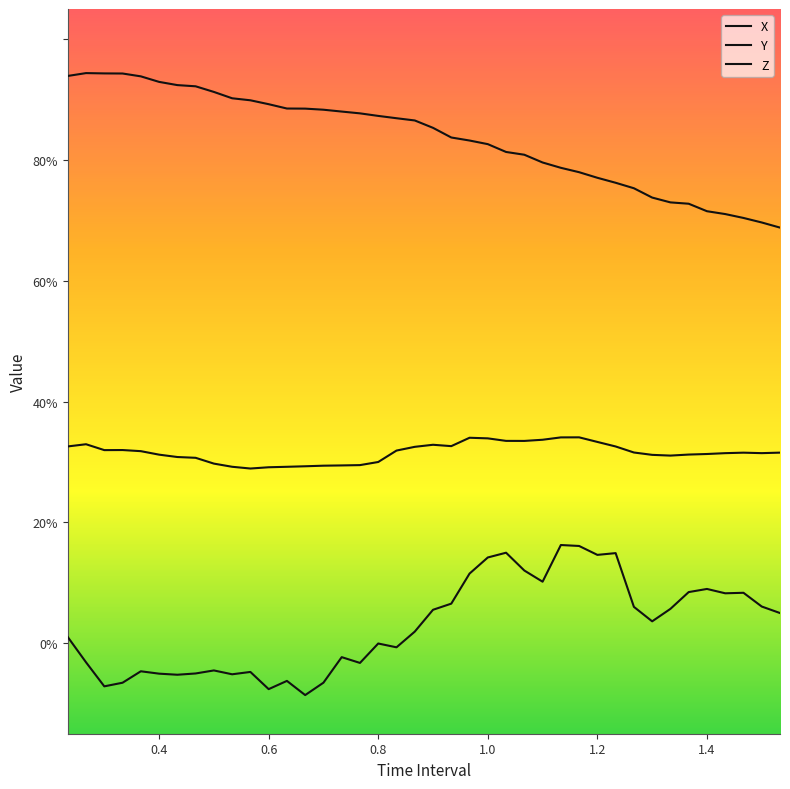

True or false: Z and Y cross at least once.

False